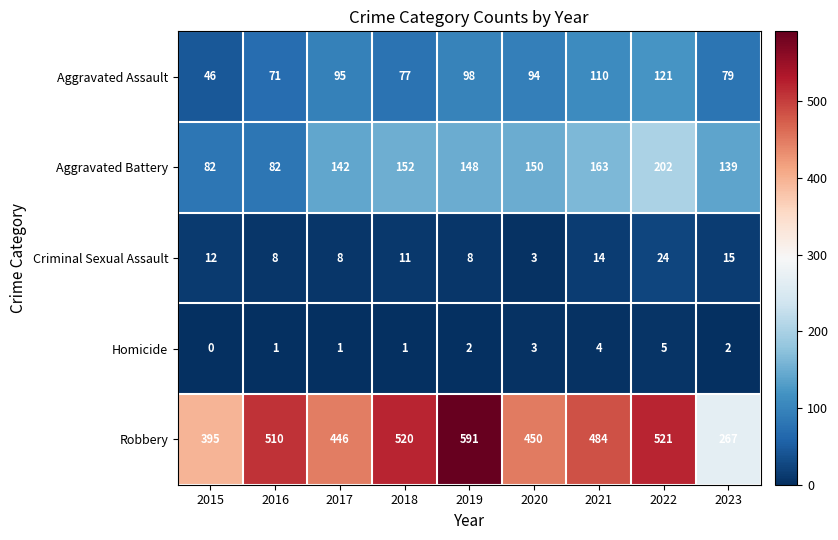

What is the highest value of the Criminal Sexual Assault series?

24